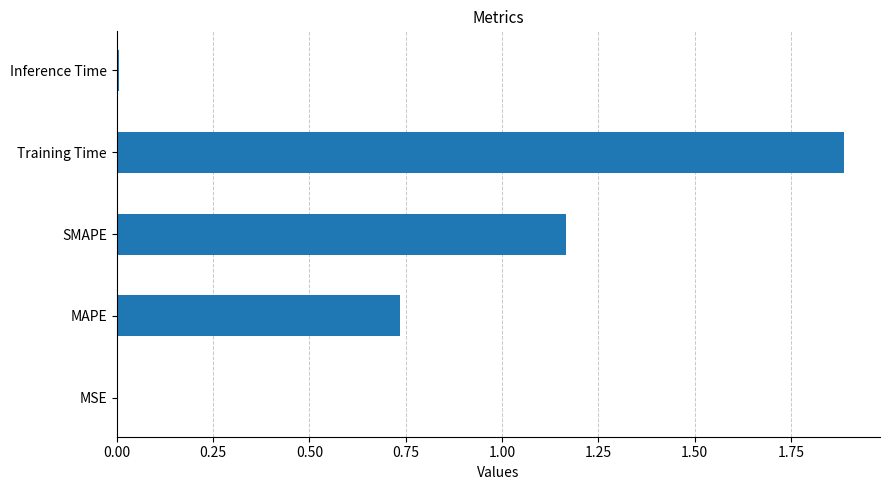

What is the maximum value shown in the chart?

1.9